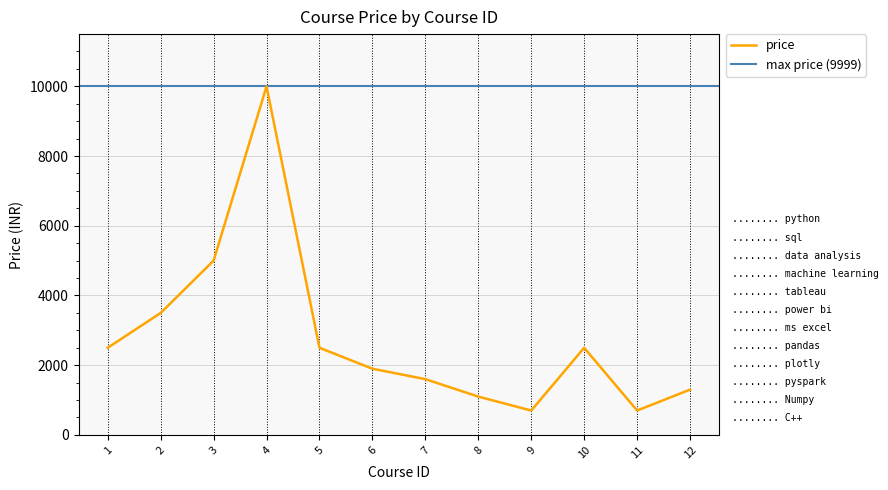

Which label corresponds to the smallest value in the chart?

9